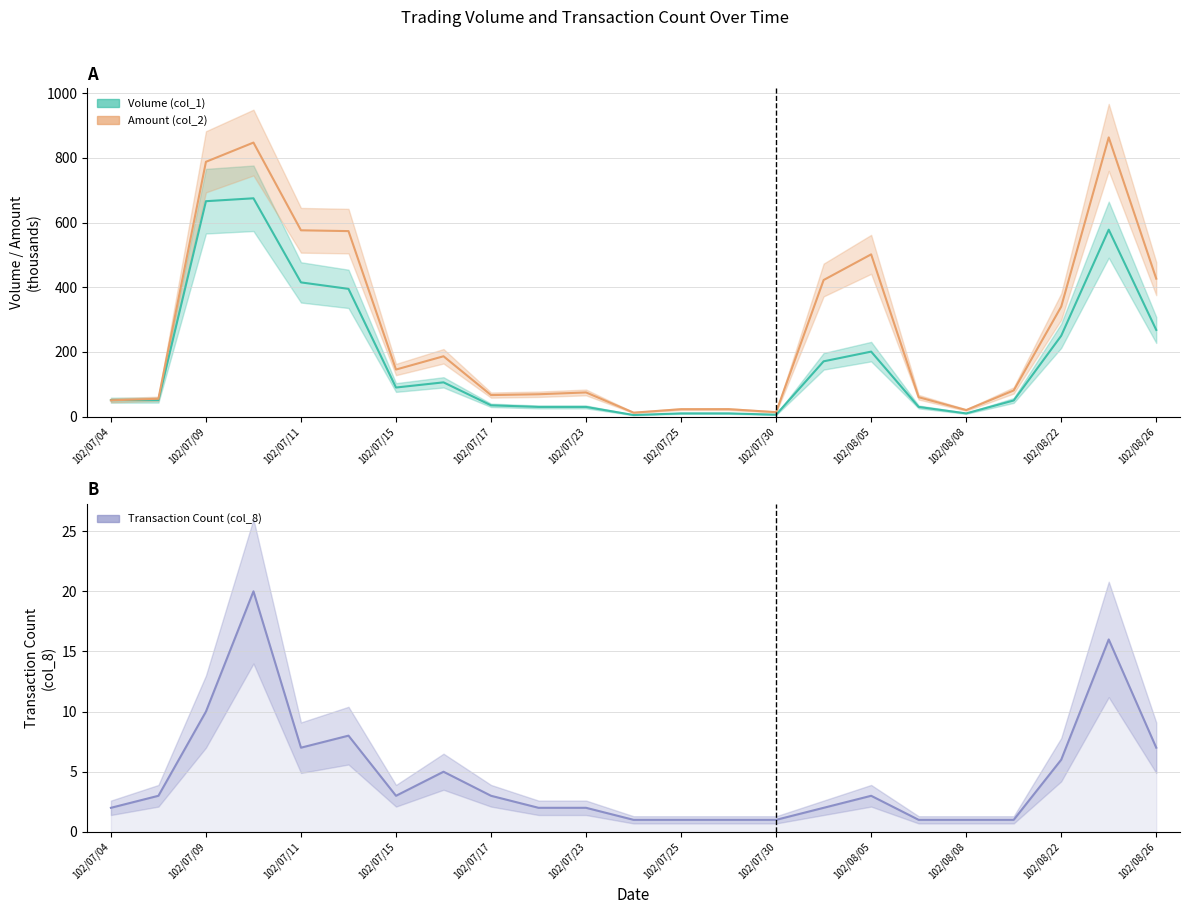

At 19, list the series in order from largest to smallest.

Amount (col_2), Volume (col_1), Transaction Count (col_8)